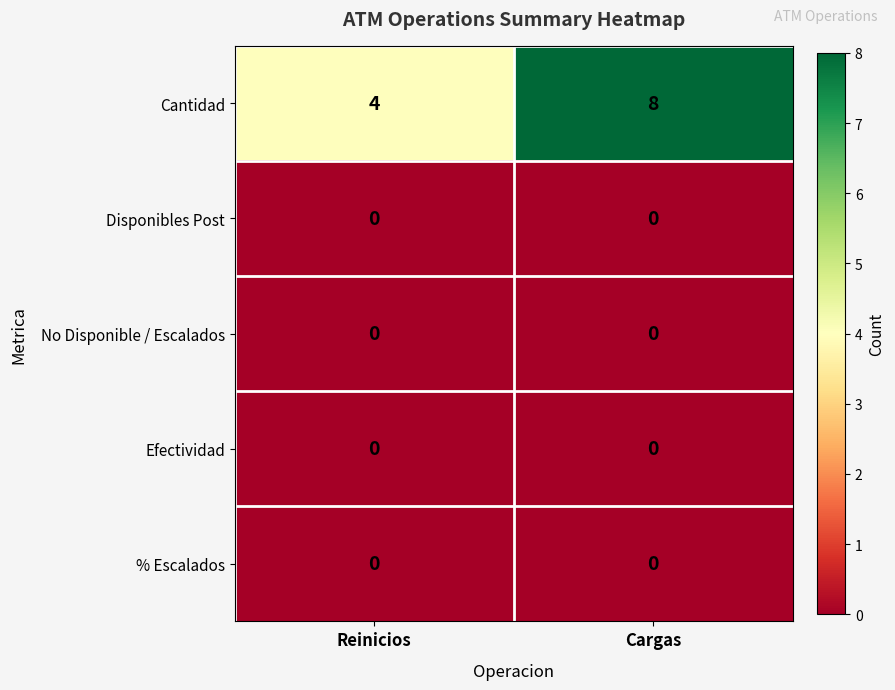

True or false: No Disponible / Escalados has a value of 0 at Reinicios.

True